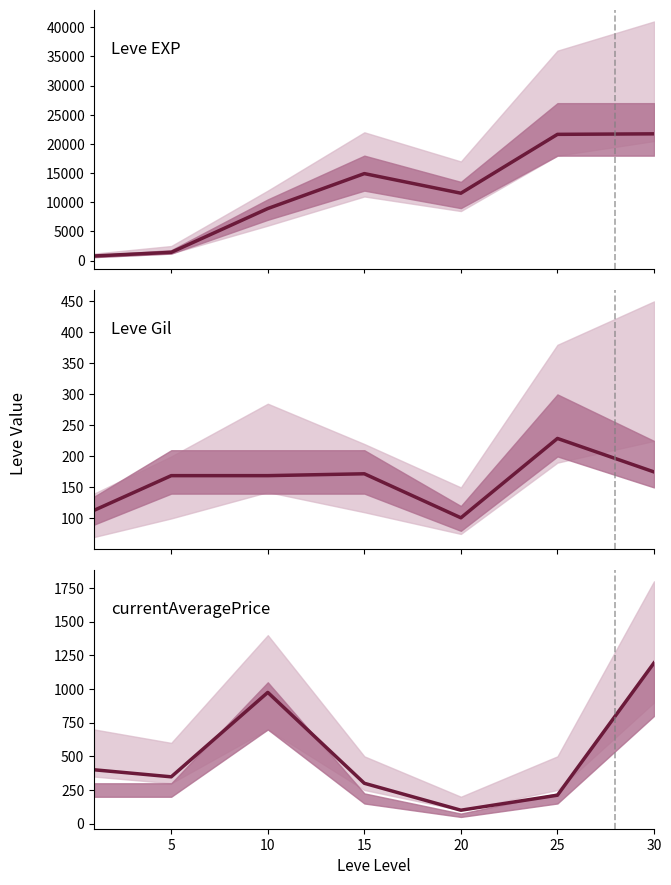

What is the lowest value of the currentAveragePrice series?

100.0